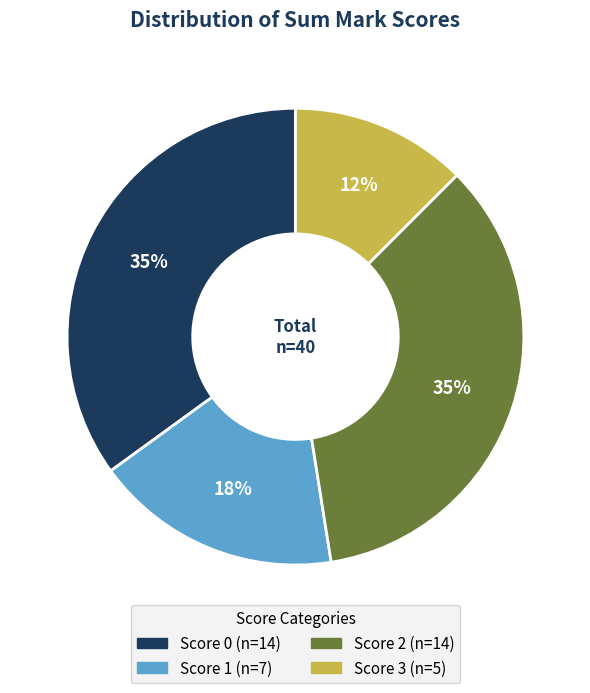

To the nearest percent, what is the difference between the largest and smallest slice percentages?

23%